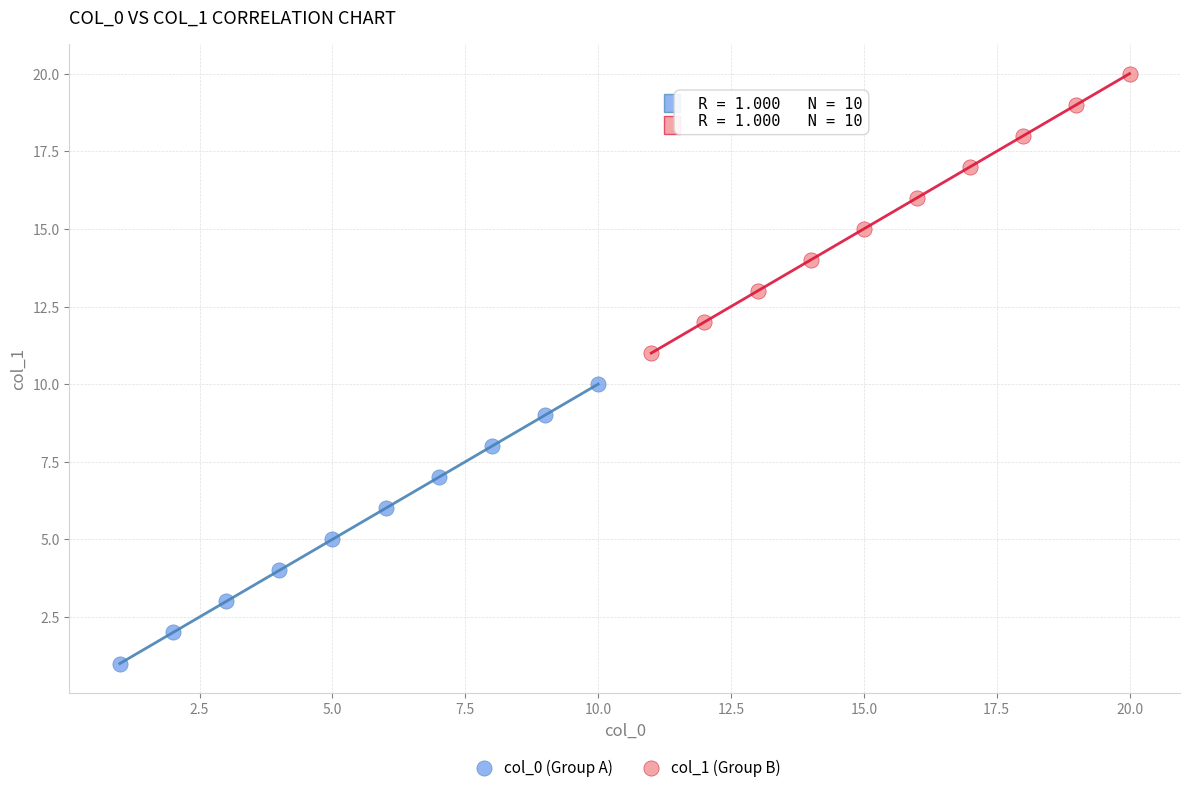

Which series contains the lowest Y value?

col_0 (Group A)